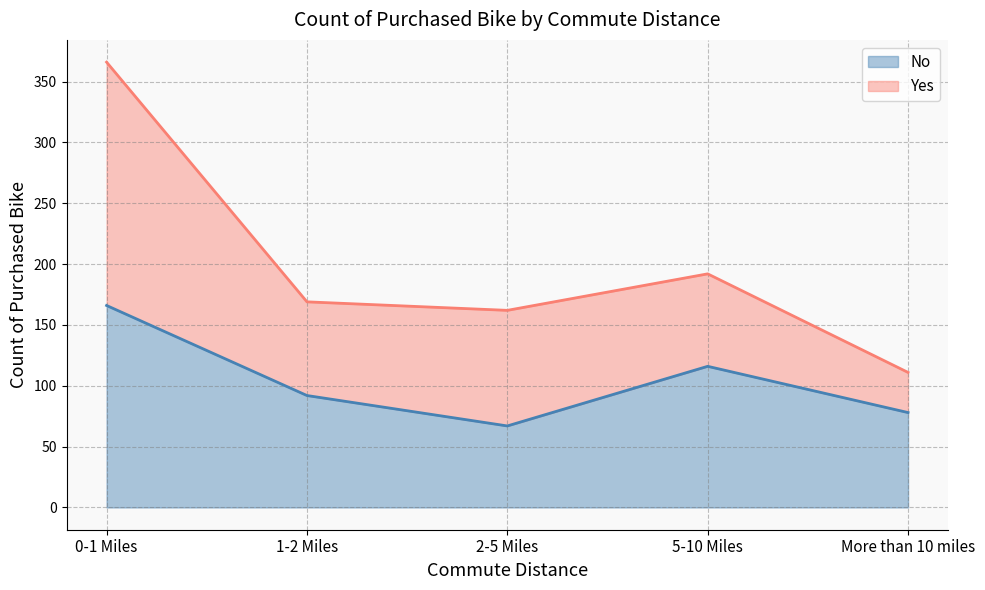

List the labels in order of value, smallest first.

2-5 Miles, More than 10 miles, 1-2 Miles, 5-10 Miles, 0-1 Miles